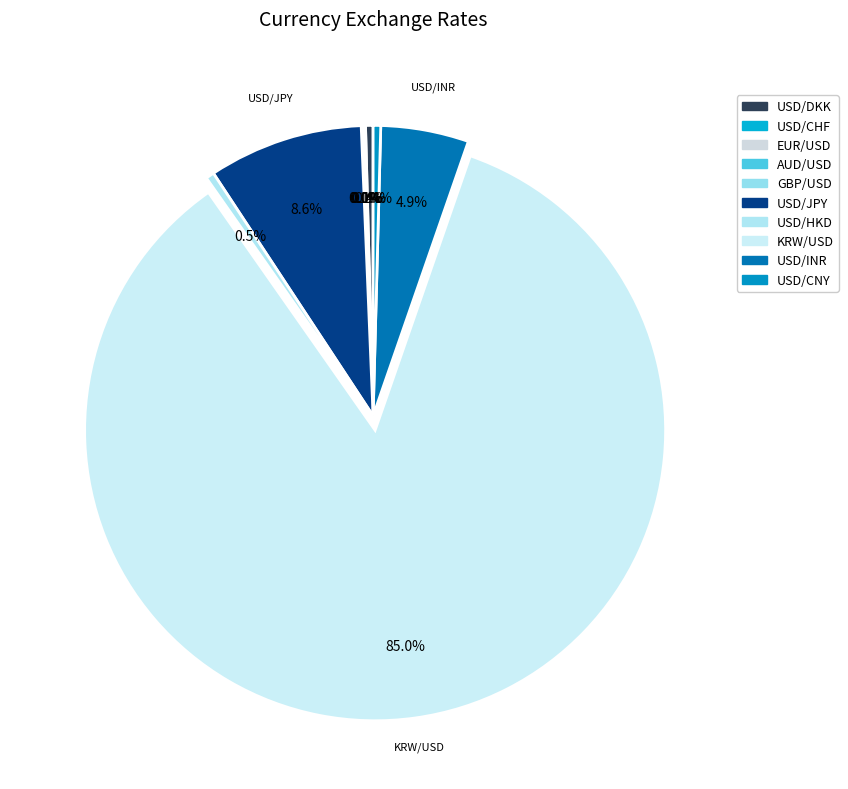

True or false: AUD/USD accounts for 1% of the total.

False